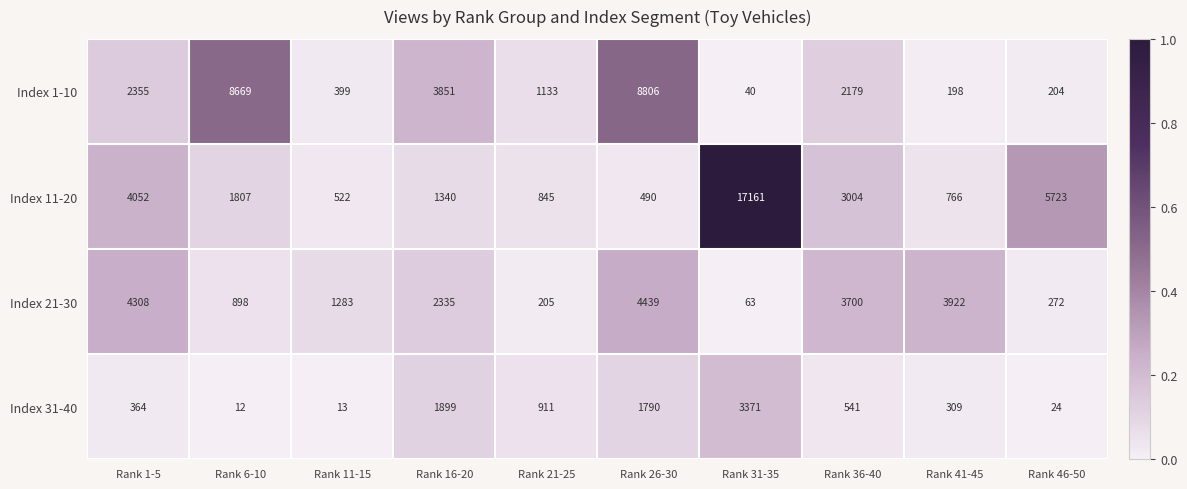

What is the sum of all Index 1-10 values?

27834